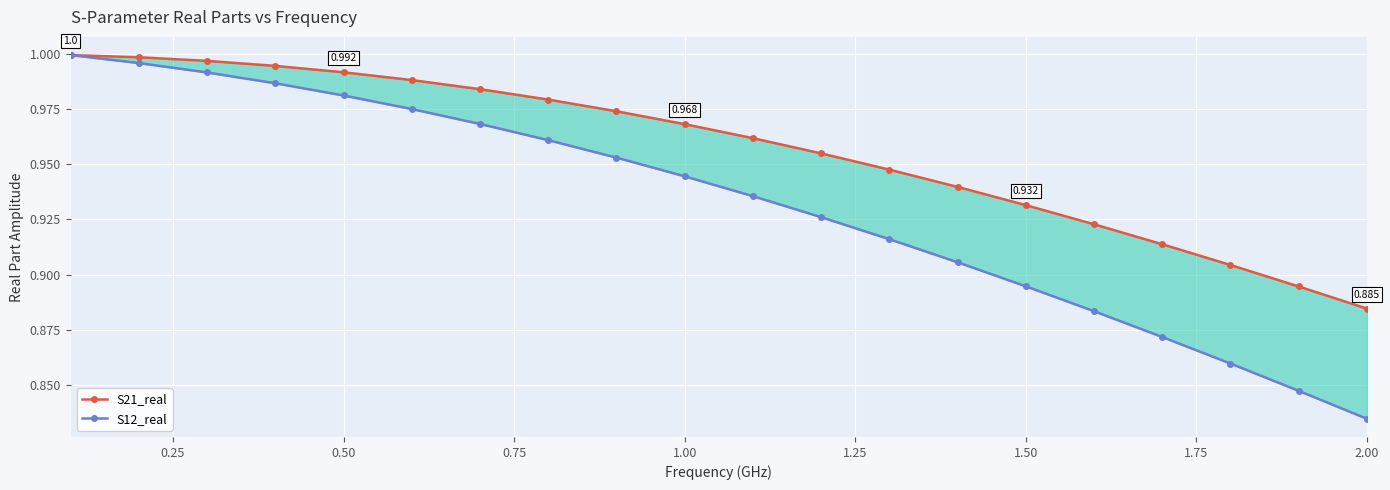

Count the number of data series in this chart.

2